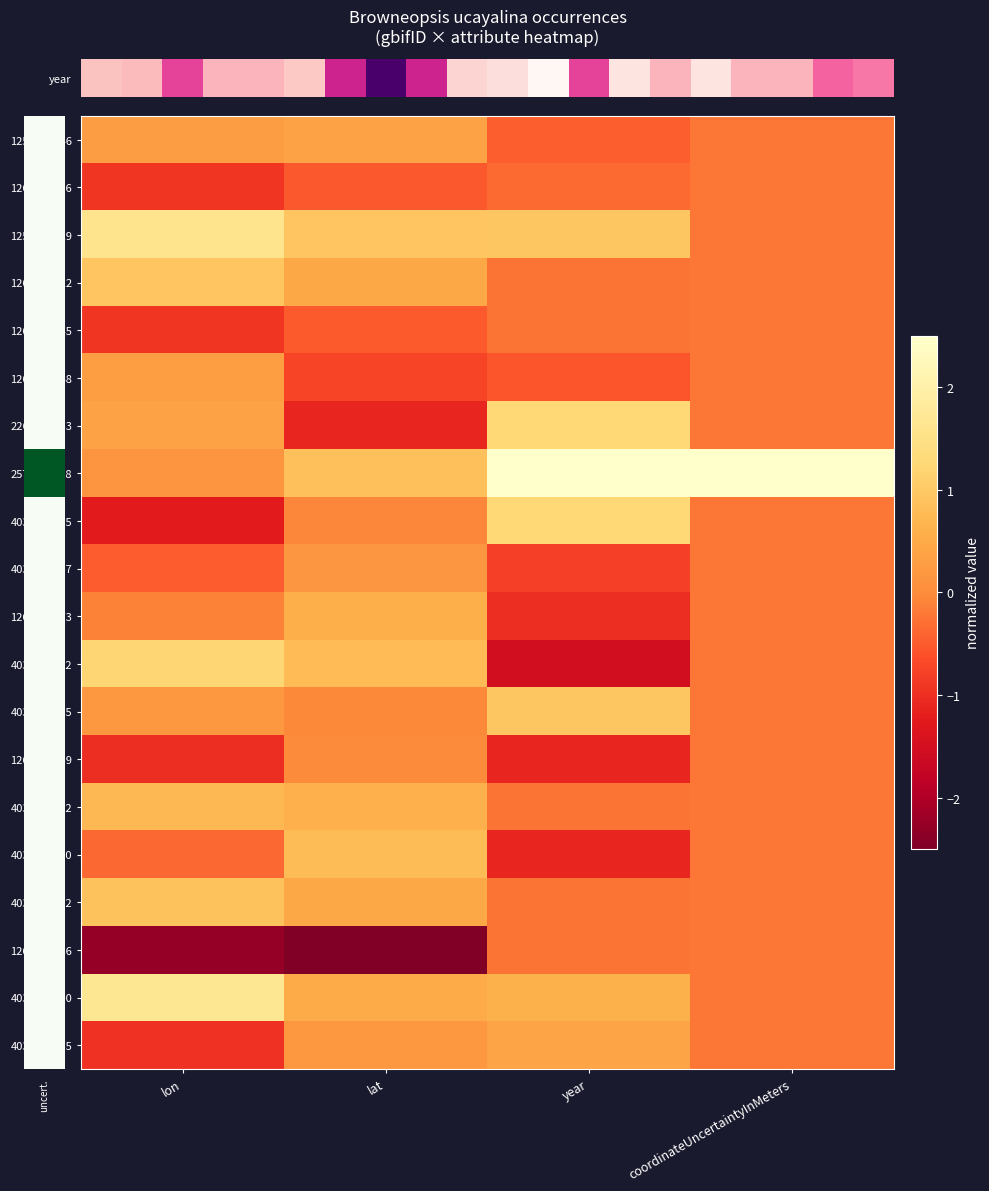

Reading left to right, extract all data points from this chart.

row_0: lon=0.3	lat=0.4	year=-0.5	coordinateUncertaintyInMeters=-0.2
row_1: lon=-0.9	lat=-0.5	year=-0.4	coordinateUncertaintyInMeters=-0.2
row_2: lon=1.6	lat=0.9	year=0.9	coordinateUncertaintyInMeters=-0.2
row_3: lon=0.9	lat=0.5	year=-0.2	coordinateUncertaintyInMeters=-0.2
row_4: lon=-0.9	lat=-0.5	year=-0.2	coordinateUncertaintyInMeters=-0.2
row_5: lon=0.3	lat=-0.7	year=-0.6	coordinateUncertaintyInMeters=-0.2
row_6: lon=0.4	lat=-1.1	year=1.3	coordinateUncertaintyInMeters=-0.2
row_7: lon=0.1	lat=0.8	year=2.7	coordinateUncertaintyInMeters=4.4
row_8: lon=-1.2	lat=-0.1	year=1.3	coordinateUncertaintyInMeters=-0.2
row_9: lon=-0.5	lat=0.2	year=-0.8	coordinateUncertaintyInMeters=-0.2
row_10: lon=-0.1	lat=0.6	year=-1.0	coordinateUncertaintyInMeters=-0.2
row_11: lon=1.2	lat=0.8	year=-1.5	coordinateUncertaintyInMeters=-0.2
row_12: lon=0.2	lat=-0.0	year=0.9	coordinateUncertaintyInMeters=-0.2
row_13: lon=-1.0	lat=-0.0	year=-1.1	coordinateUncertaintyInMeters=-0.2
row_14: lon=0.7	lat=0.6	year=-0.2	coordinateUncertaintyInMeters=-0.2
row_15: lon=-0.4	lat=0.8	year=-1.1	coordinateUncertaintyInMeters=-0.2
row_16: lon=0.9	lat=0.5	year=-0.2	coordinateUncertaintyInMeters=-0.2
row_17: lon=-2.3	lat=-3.7	year=-0.2	coordinateUncertaintyInMeters=-0.2
row_18: lon=1.7	lat=0.5	year=0.6	coordinateUncertaintyInMeters=-0.2
row_19: lon=-1.0	lat=0.2	year=0.4	coordinateUncertaintyInMeters=-0.2